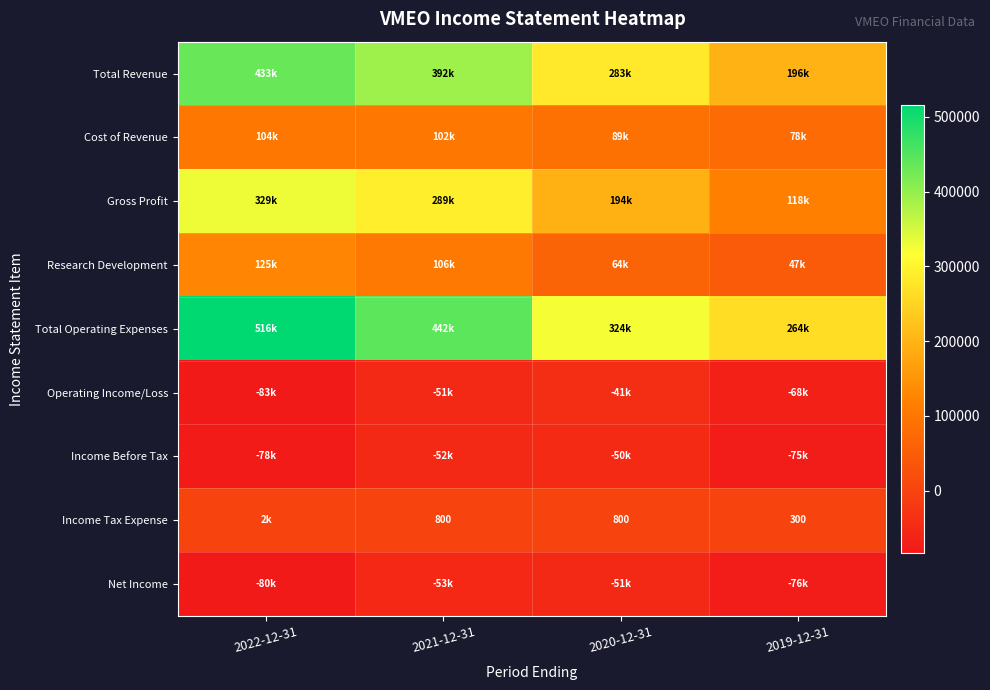

What is the sum of the Income Tax Expense values at 2019-12-31 and 2021-12-31?

1100